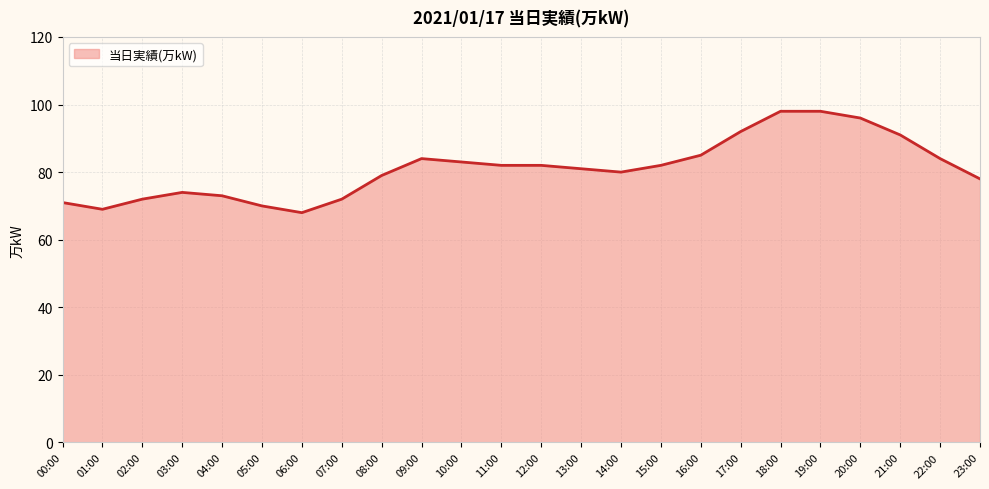

How many lines are shown in the chart?

1